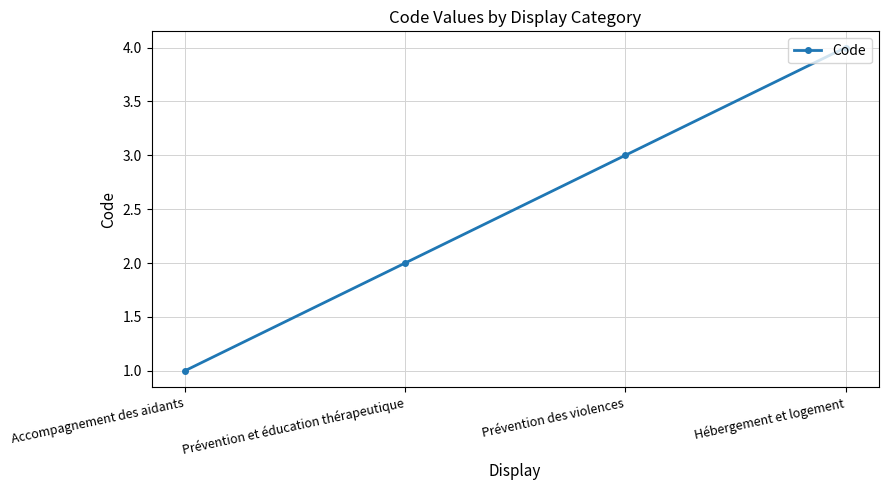

Is it true that the value at Prévention des violences is 5?

False